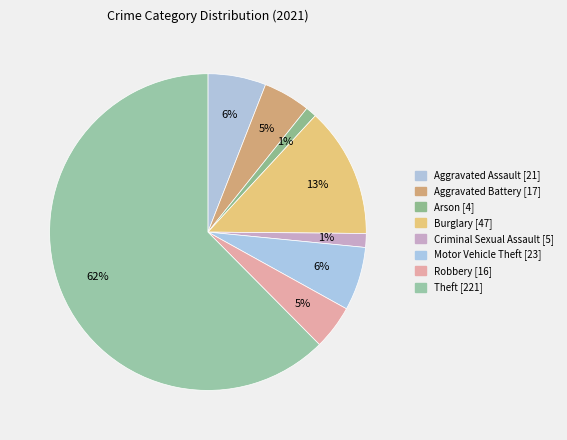

How many segments does this pie chart have?

8